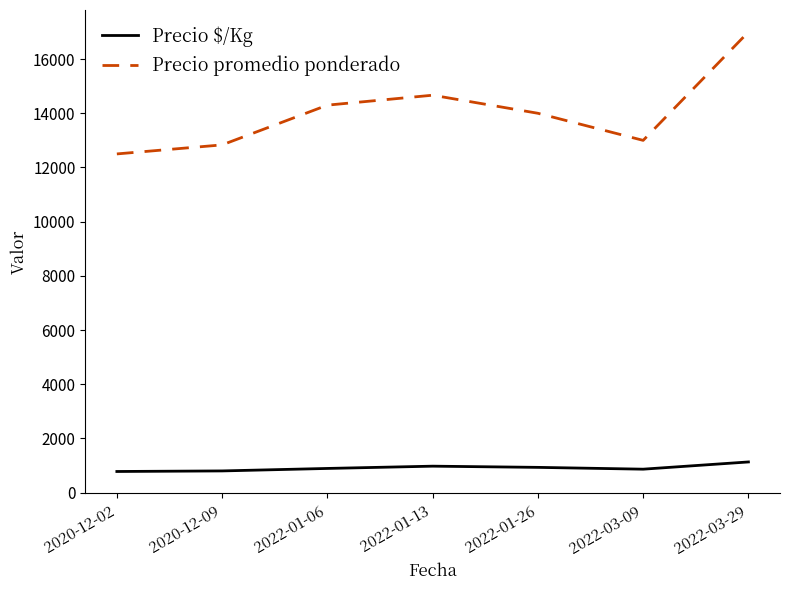

List the series in order of their peak value, lowest first.

Precio $/Kg, Precio promedio ponderado